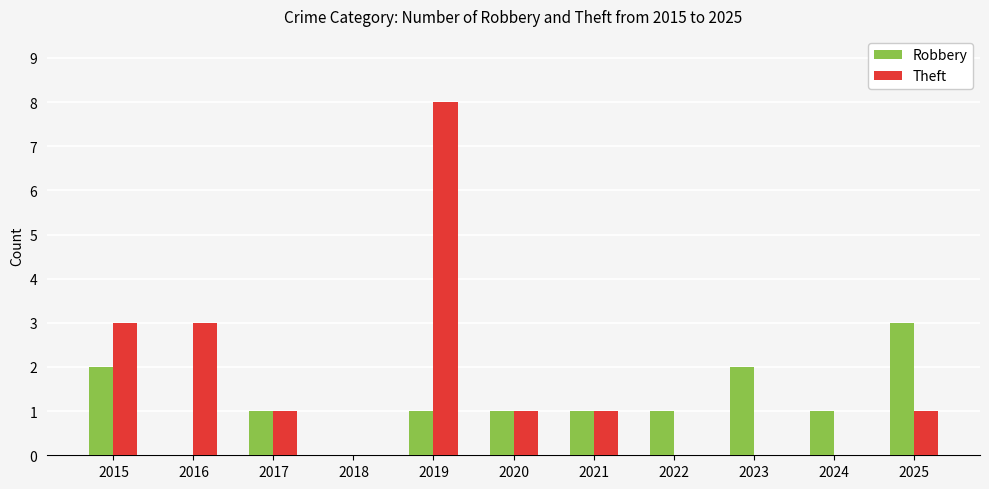

Is the value of Robbery at 2017 greater than the value of Theft at 2023?

Yes